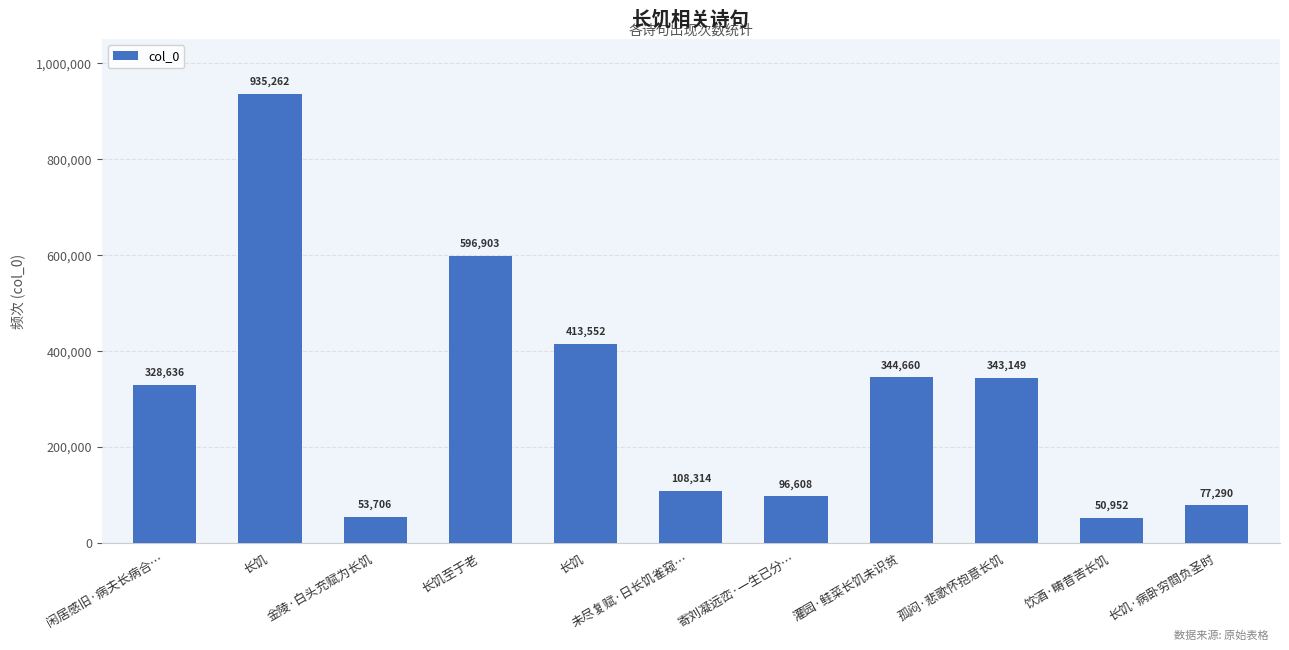

Approximately how many times larger is the value at 长饥·病卧穷閰负圣时 compared to 长饥?

0.1